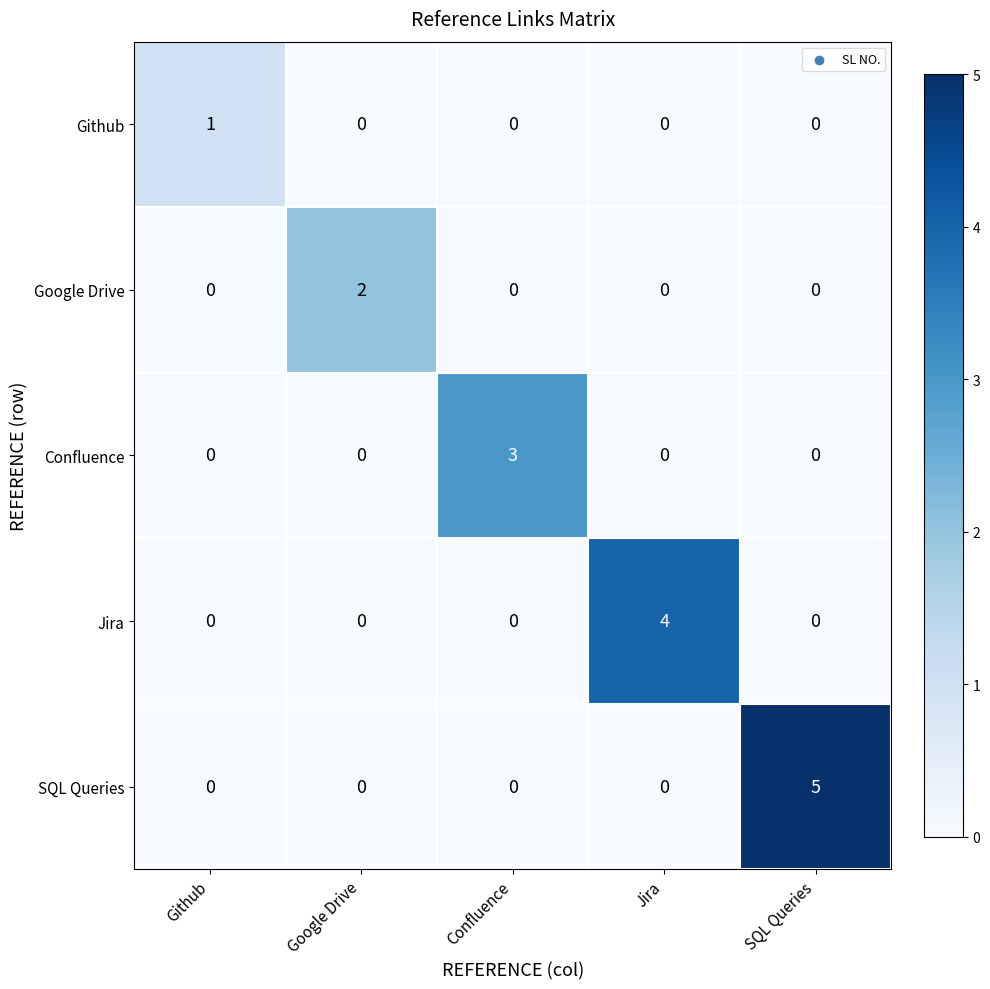

How many Jira values are between 0 and 1?

4